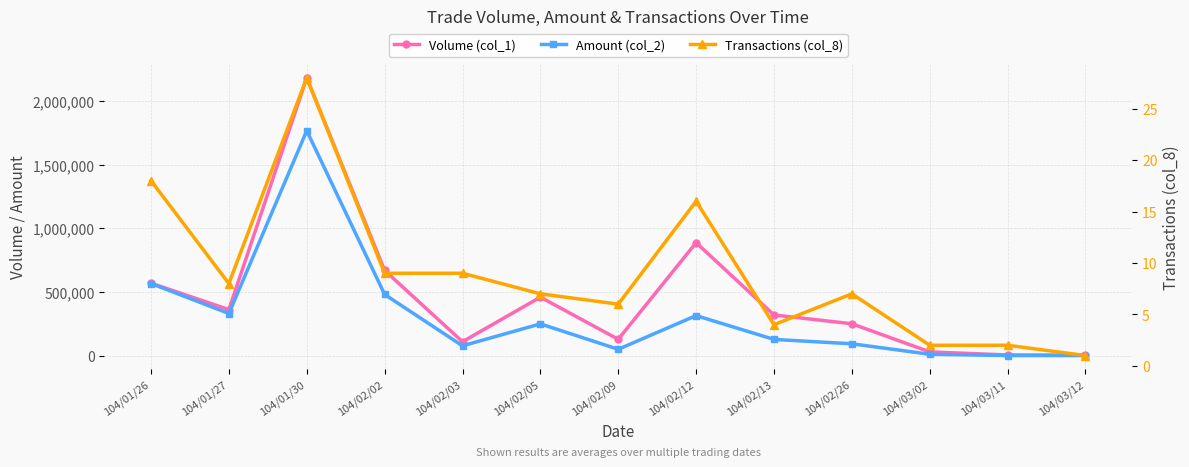

True or false: Transactions (col_8) and Volume (col_1) cross at least once.

False